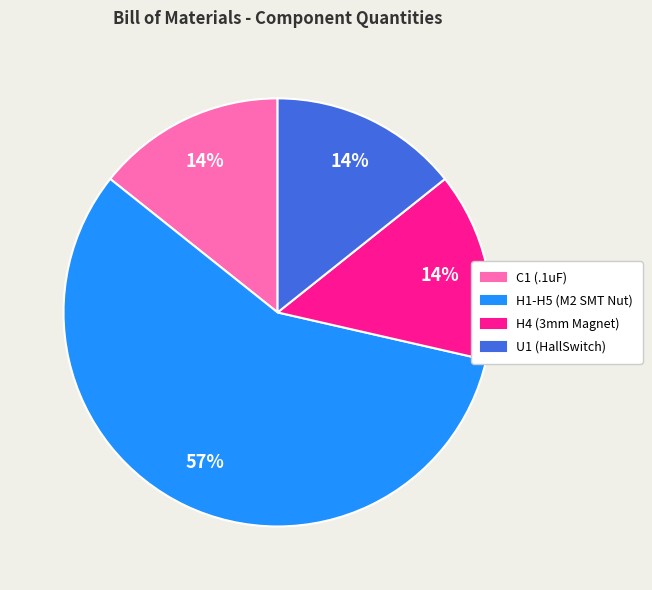

To the nearest percent, what is the average slice percentage?

25%